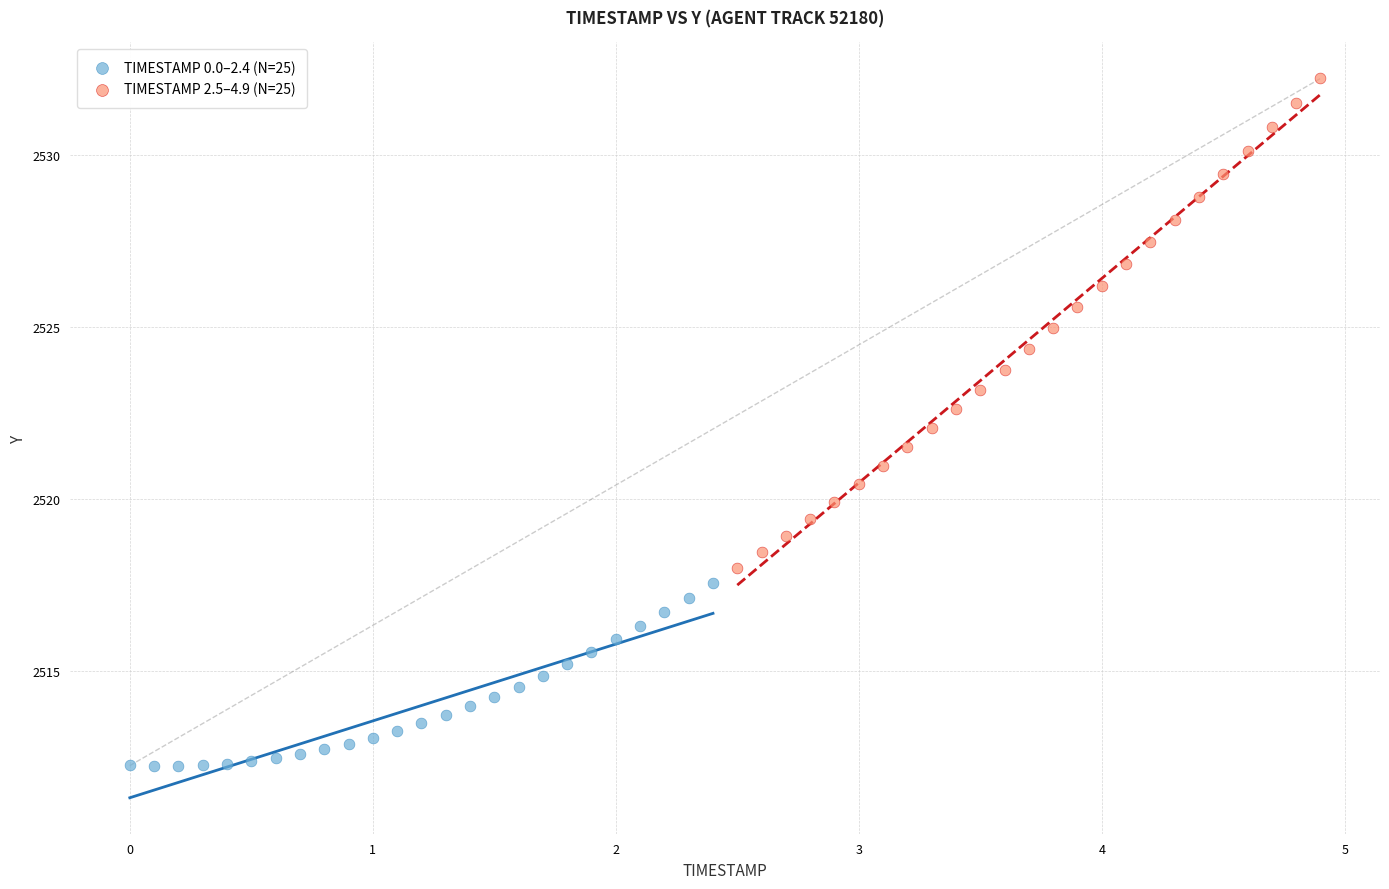

Which series reaches the maximum Y coordinate?

TIMESTAMP 2.5–4.9 (N=25)